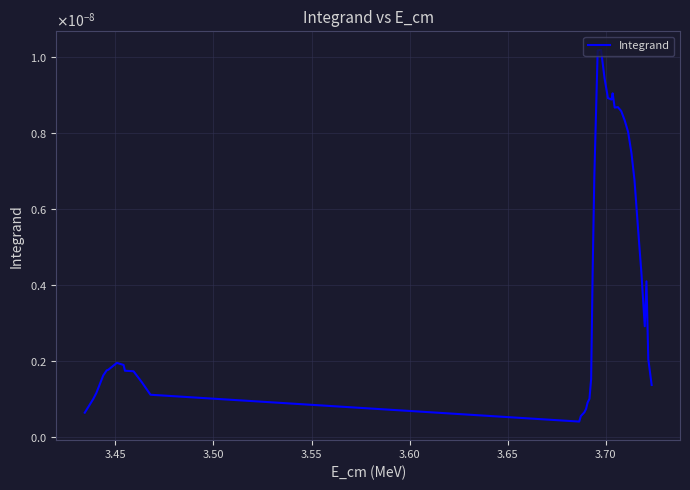

Does the chart have visible grid lines?

Yes